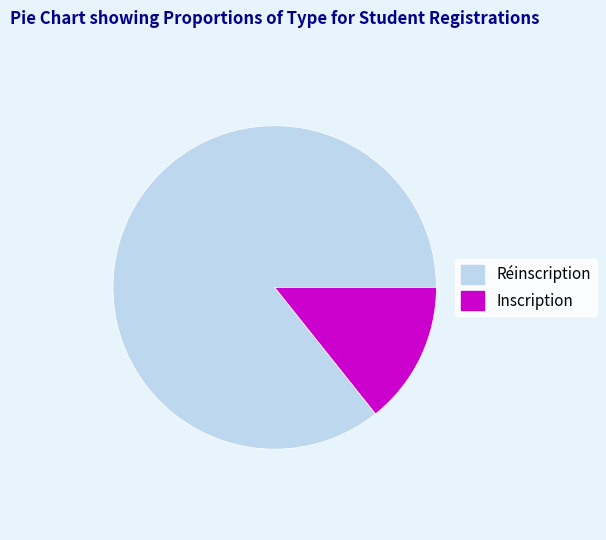

Does any single category account for the majority?

Yes